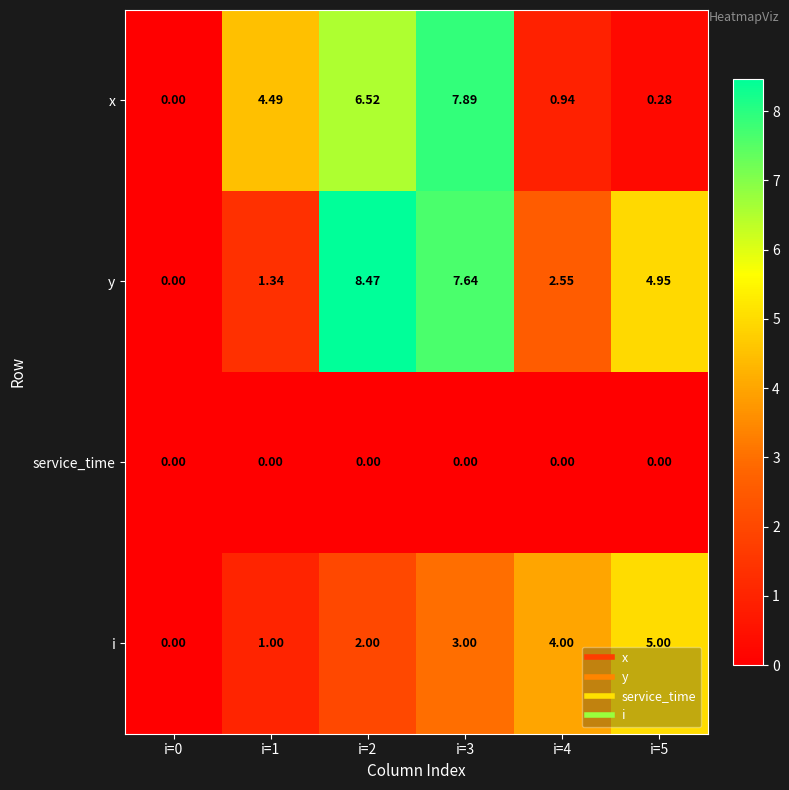

Which series has the largest total across all categories?

y